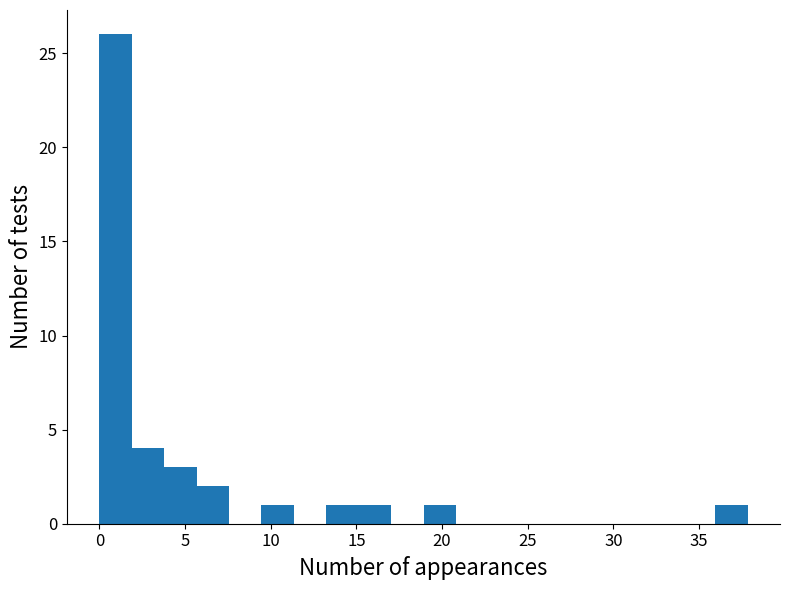

Read against the x-axis, roughly where is the centre of the tallest bar?

1.0